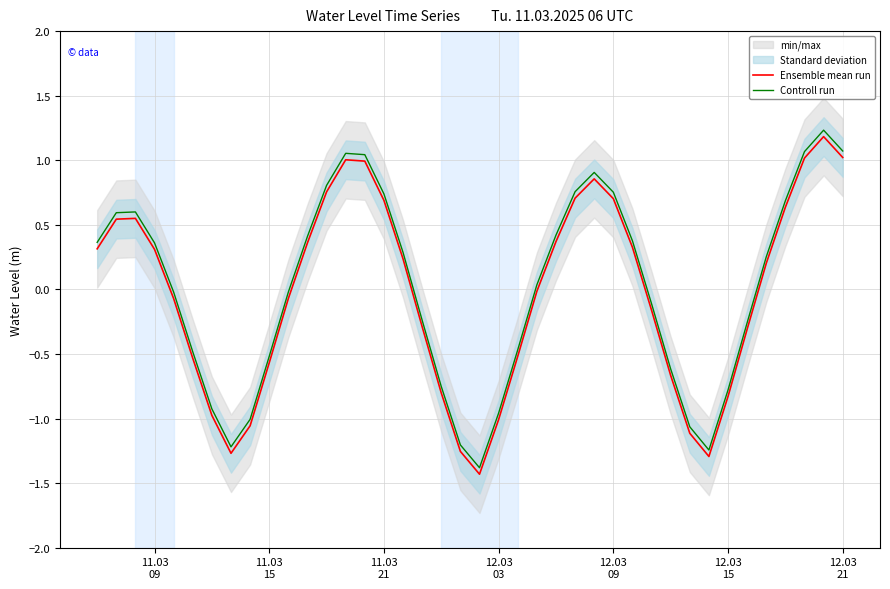

How many interior local peaks does the Controll run series have?

4